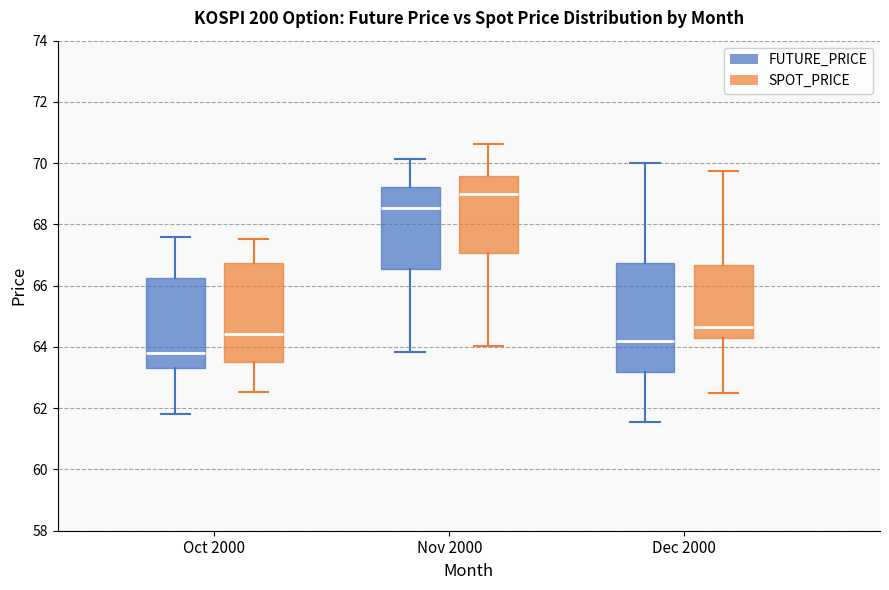

Comparing the boxes themselves (not the whiskers), which one is the tallest?

Dec 2000 (FUTURE_PRICE)